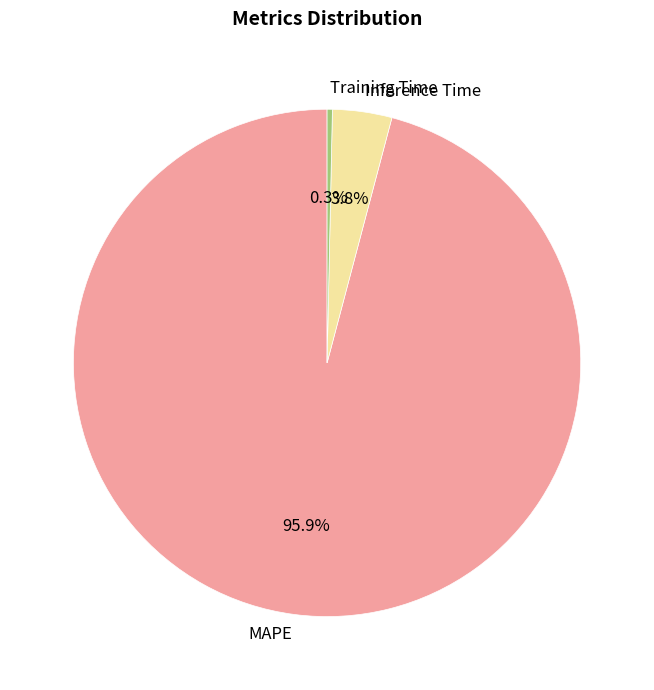

Count the number of slices in the pie.

3